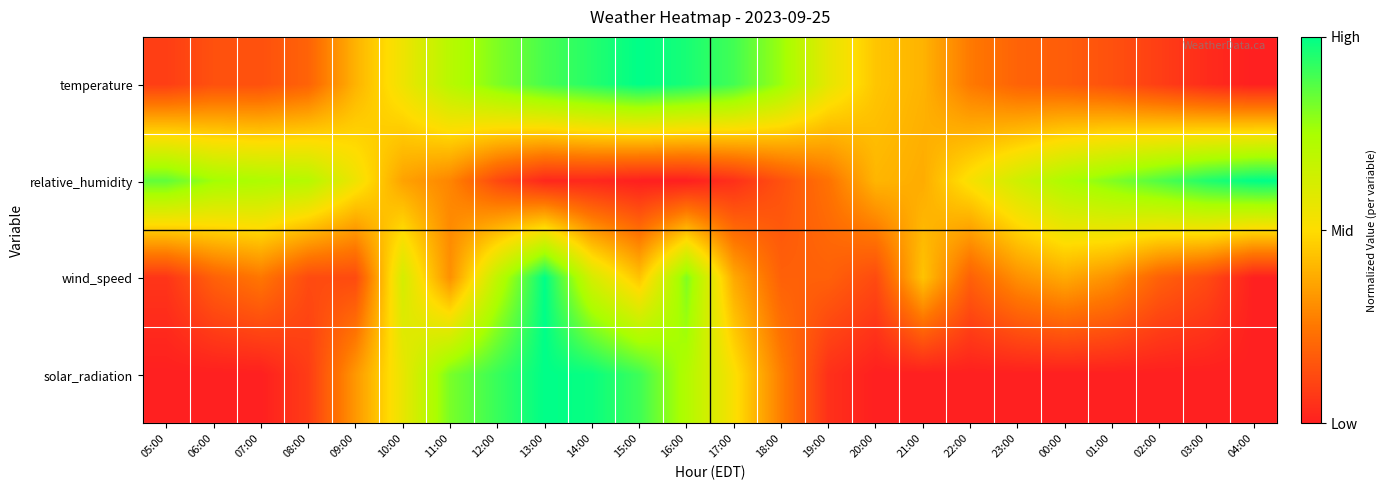

How many categories are shown in the chart?

24